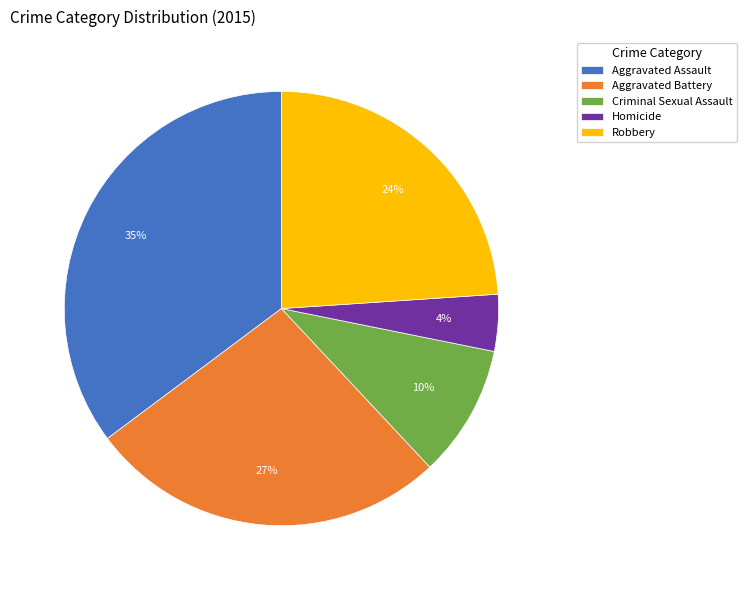

Is Criminal Sexual Assault the majority of the pie?

No